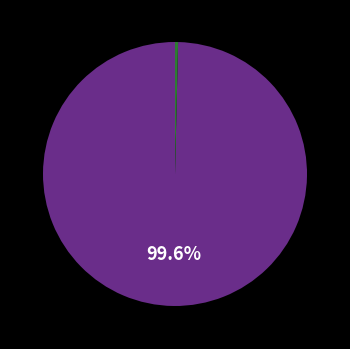

Is there a majority slice in this chart?

Yes